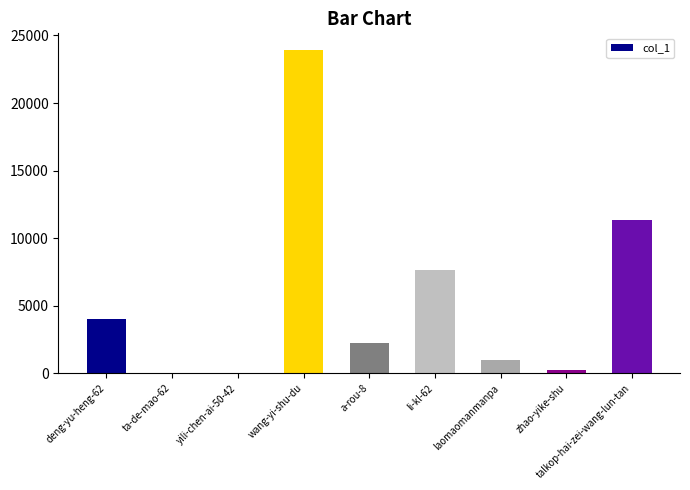

What is the sum of all values?

50547